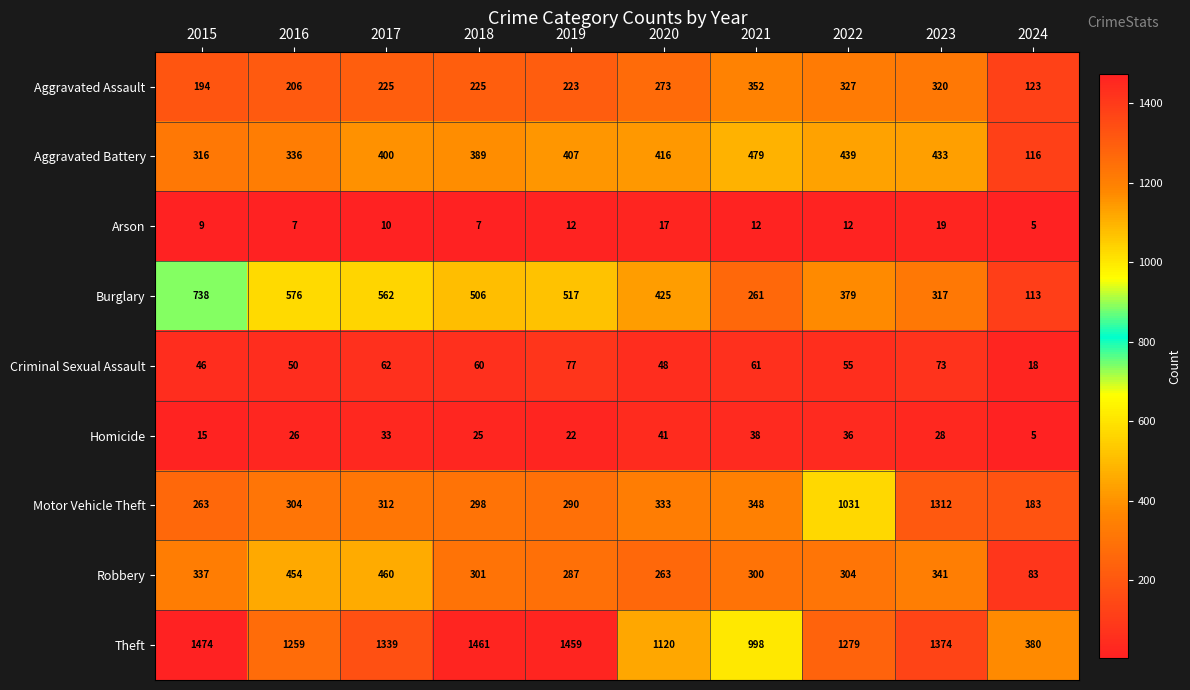

At 2018, list the series in order from smallest to largest.

Arson, Homicide, Criminal Sexual Assault, Aggravated Assault, Motor Vehicle Theft, Robbery, Aggravated Battery, Burglary, Theft